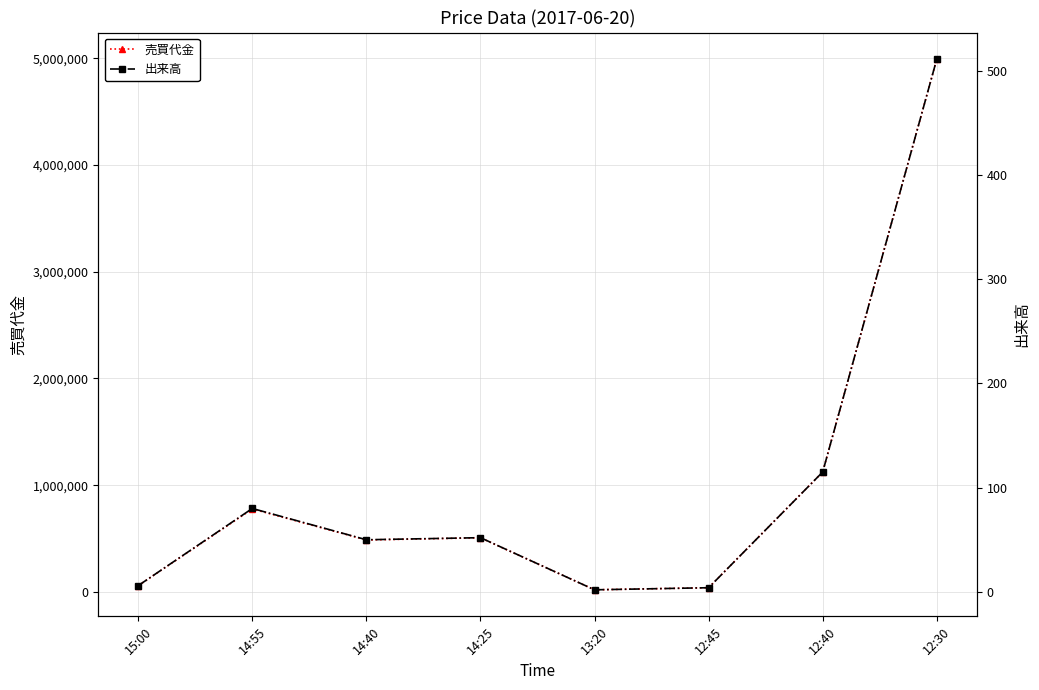

At which label does 出来高 first exceed 52?

14:55